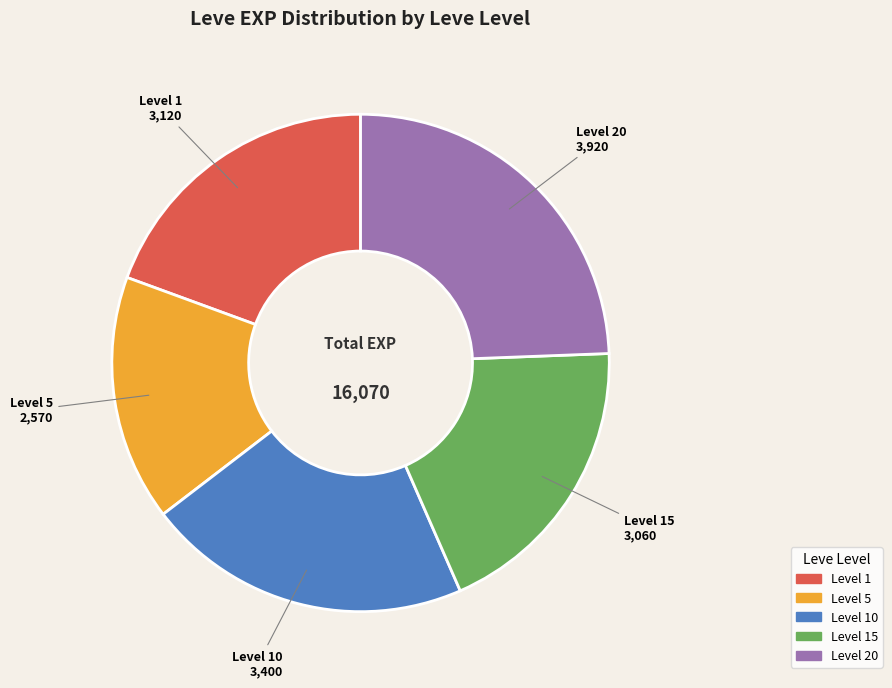

Is there any slice that represents more than half of the pie?

No